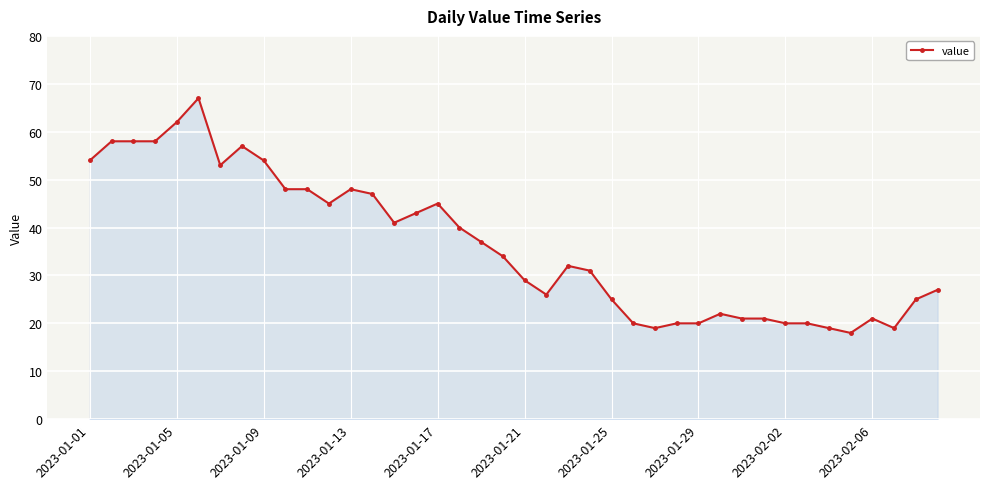

How many values are below 34?

20